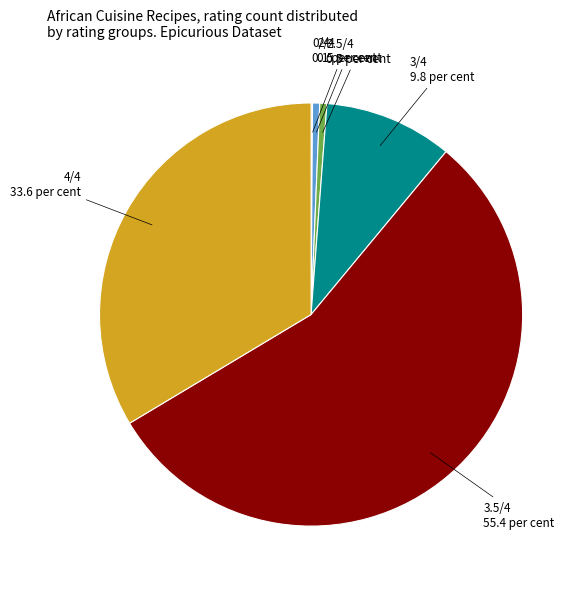

Does any single category account for the majority?

Yes